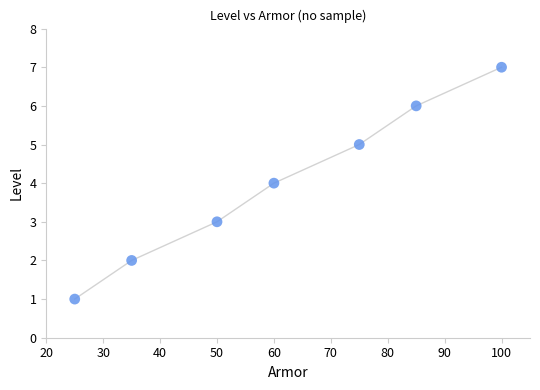

What is the range of X values (max minus min)?

75